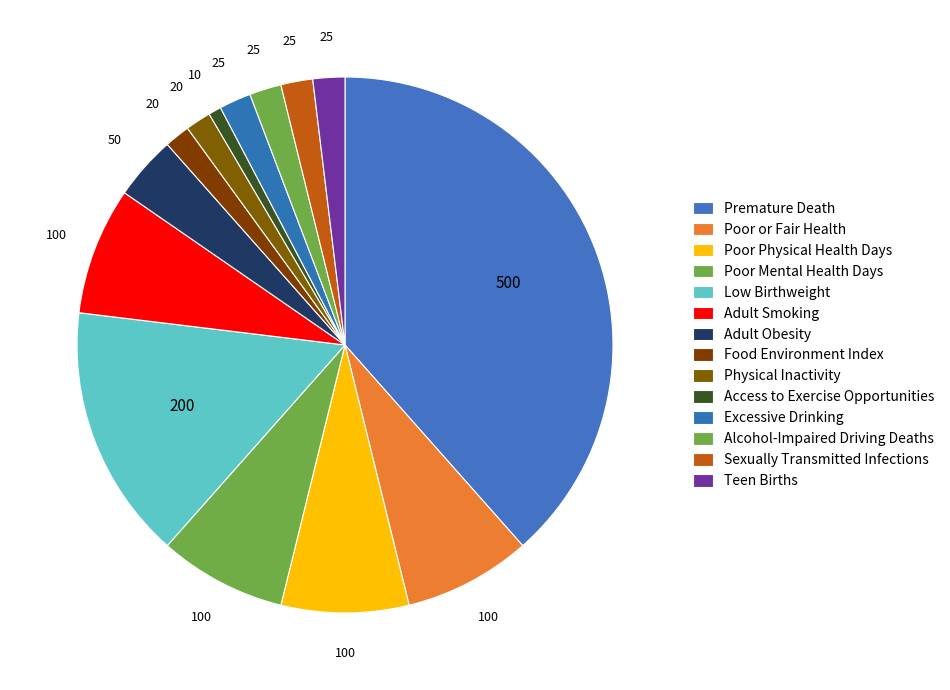

To the nearest percent, what is the difference between the largest and smallest slice percentages?

38%